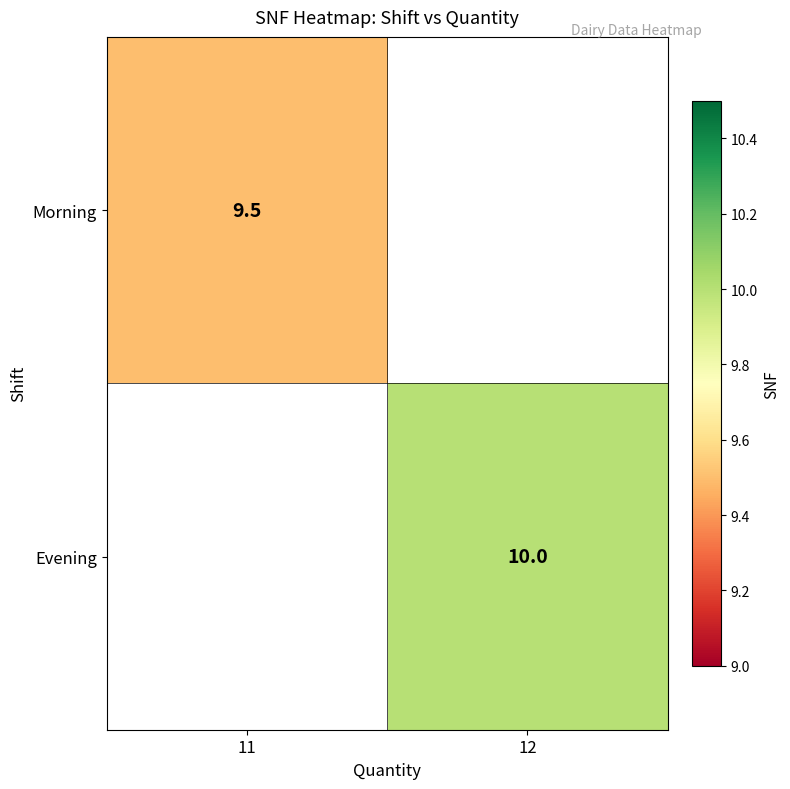

The Evening series shows 18.0 at 12. True or false?

False